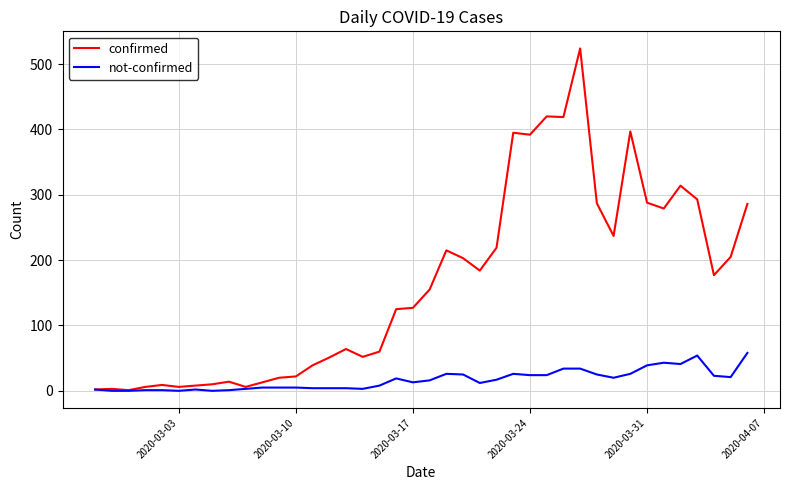

What is the greatest value displayed?

524